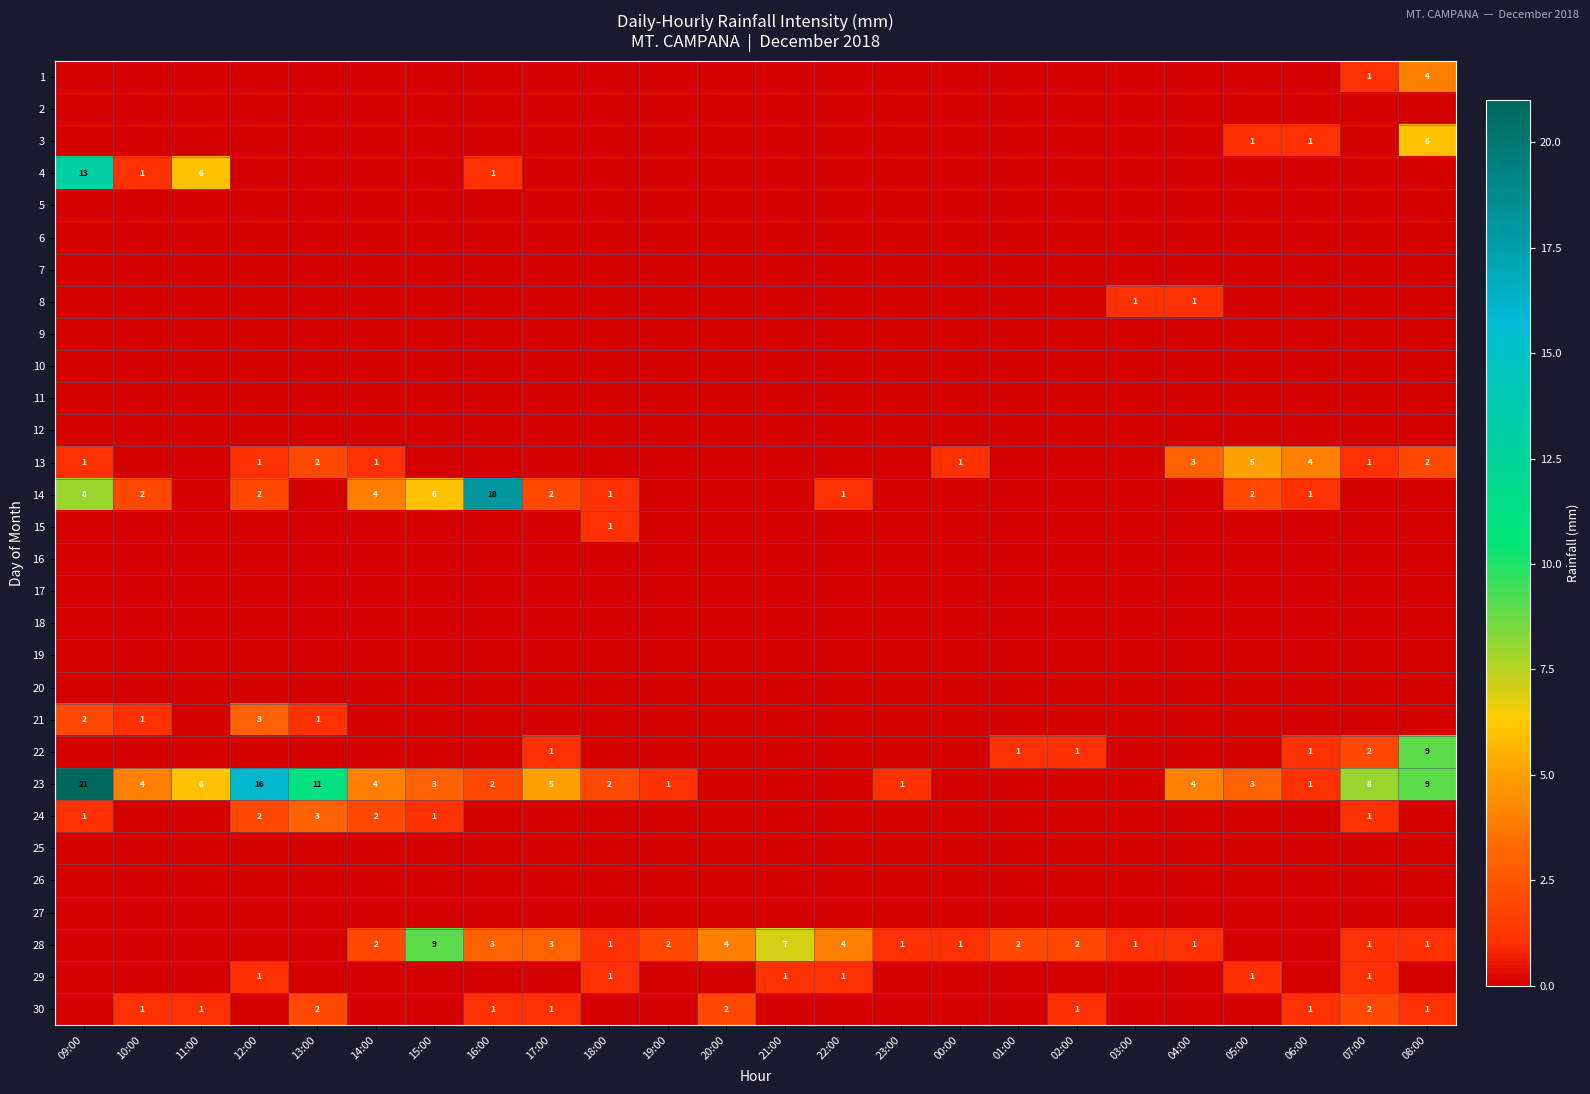

The 8 series shows 1 at 04:00. True or false?

True